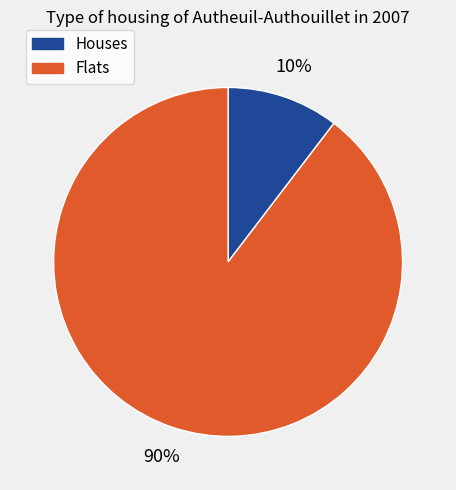

To the nearest percent, what is the average slice percentage?

50%